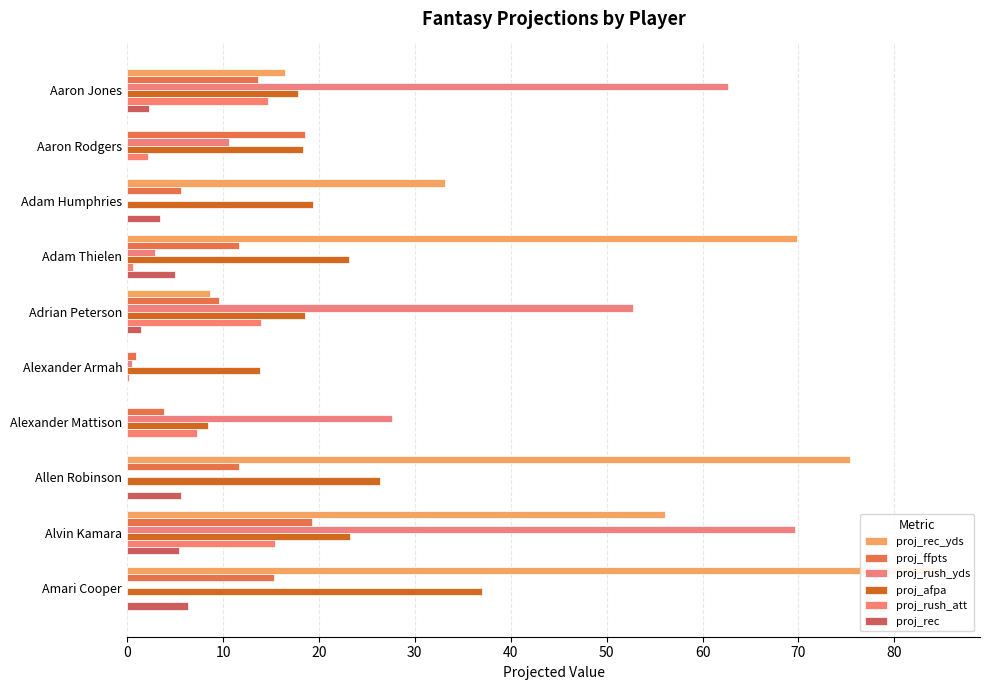

The value of proj_rush_yds at Adrian Peterson is 52.8. True or false?

True